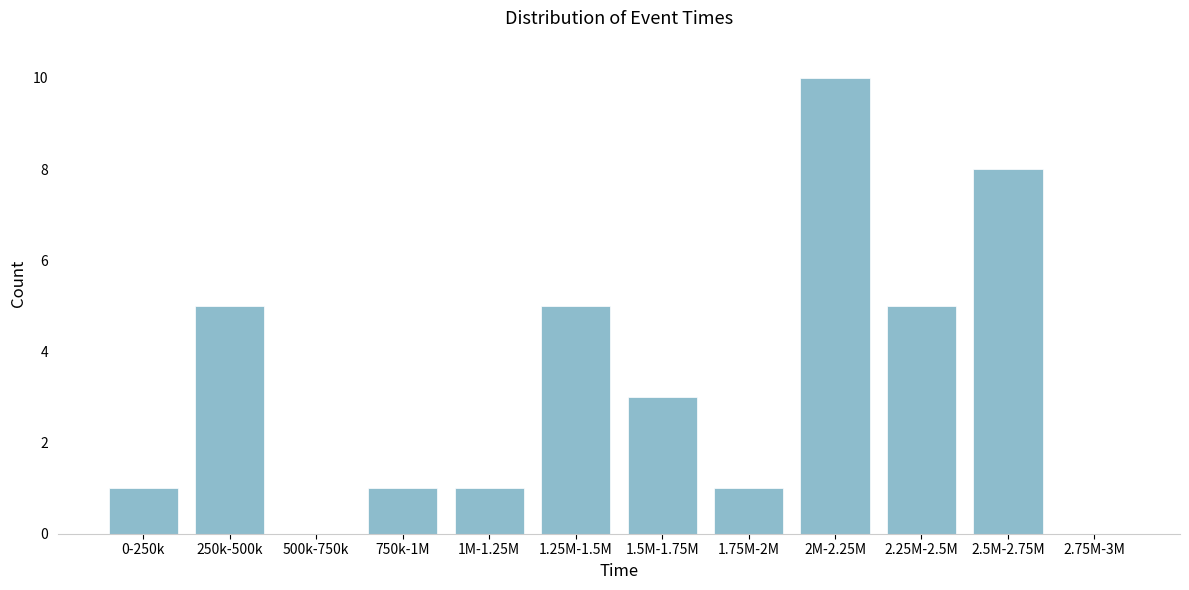

Reading right to left, extract all data points from this chart.

2.75M-3M=0	2.5M-2.75M=8	2.25M-2.5M=5	2M-2.25M=10	1.75M-2M=1	1.5M-1.75M=3	1.25M-1.5M=5	1M-1.25M=1	750k-1M=1	500k-750k=0	250k-500k=5	0-250k=1